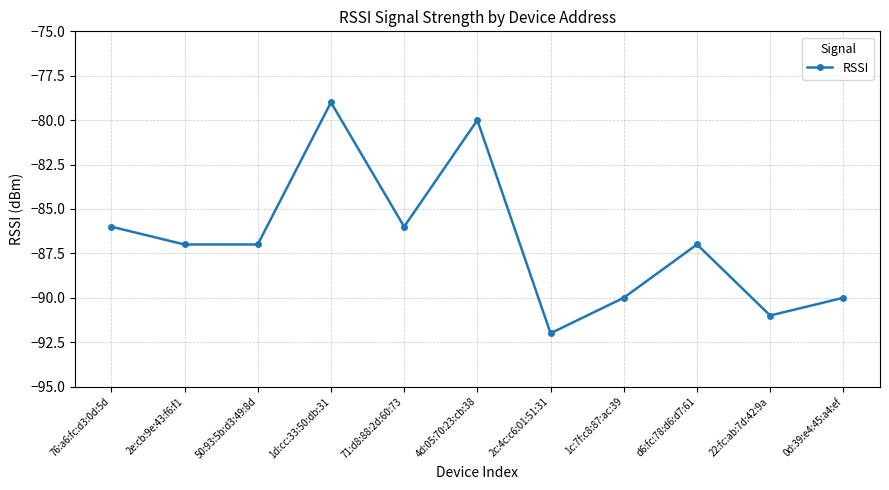

What is the greatest value displayed?

-79